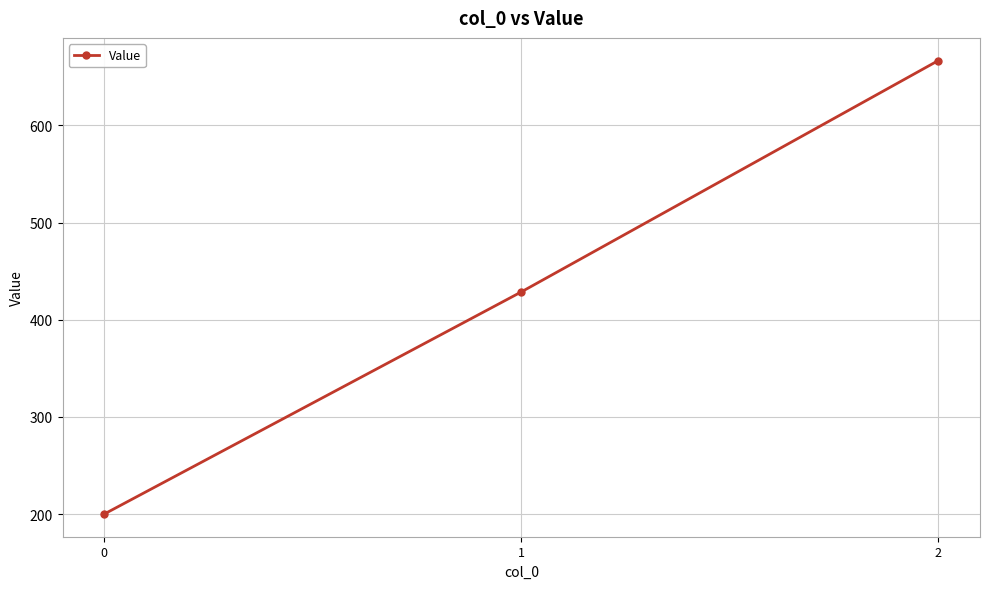

Does the chart display data point markers on the line(s)?

Yes